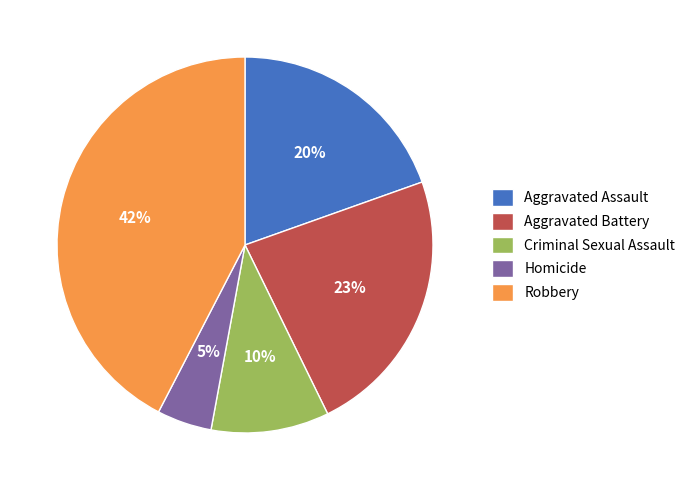

Approximately how many times larger is the value at Homicide compared to Robbery?

0.1